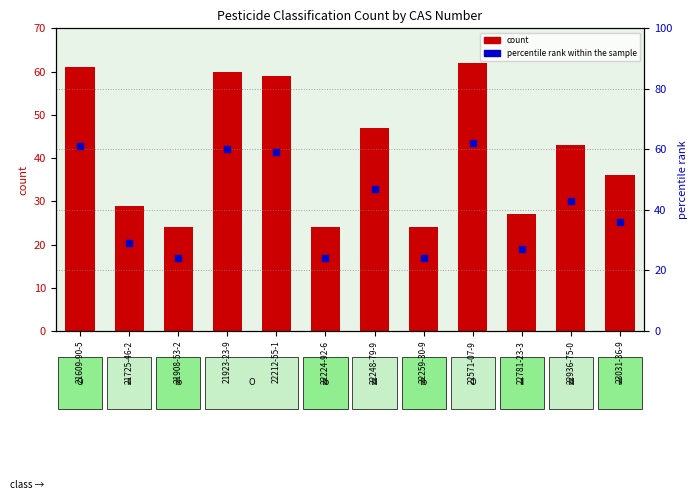

Which series has the largest Y range (max minus min)?

count